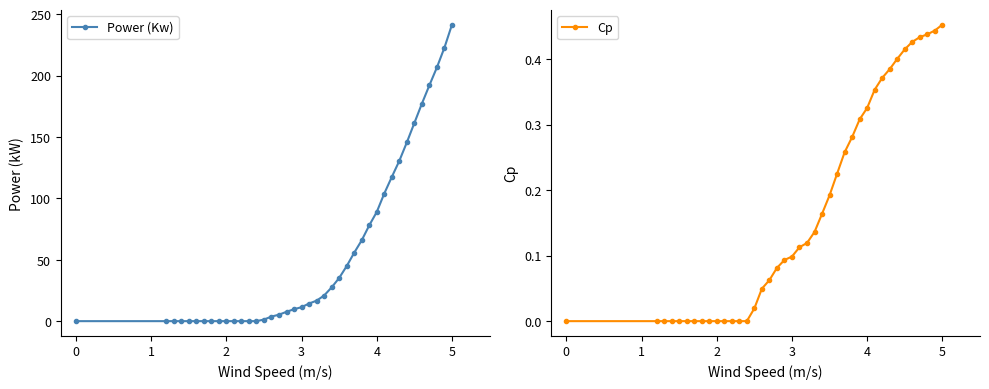

Which series has the largest range (max minus min)?

Power (Kw)